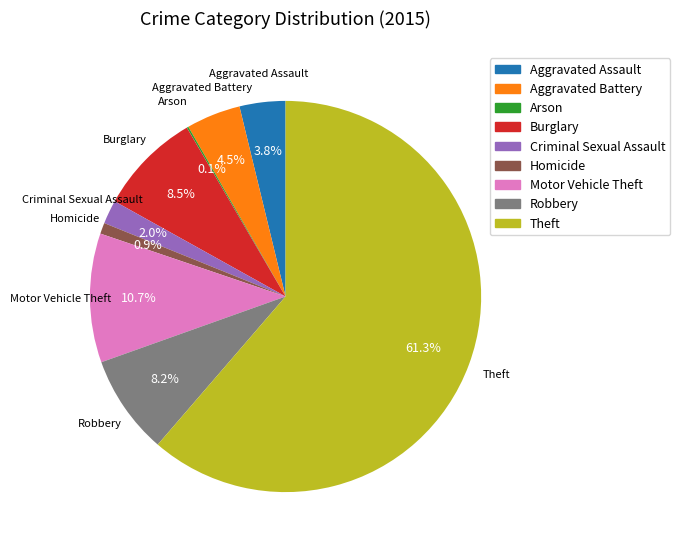

Does Aggravated Assault represent more than half of the total?

No